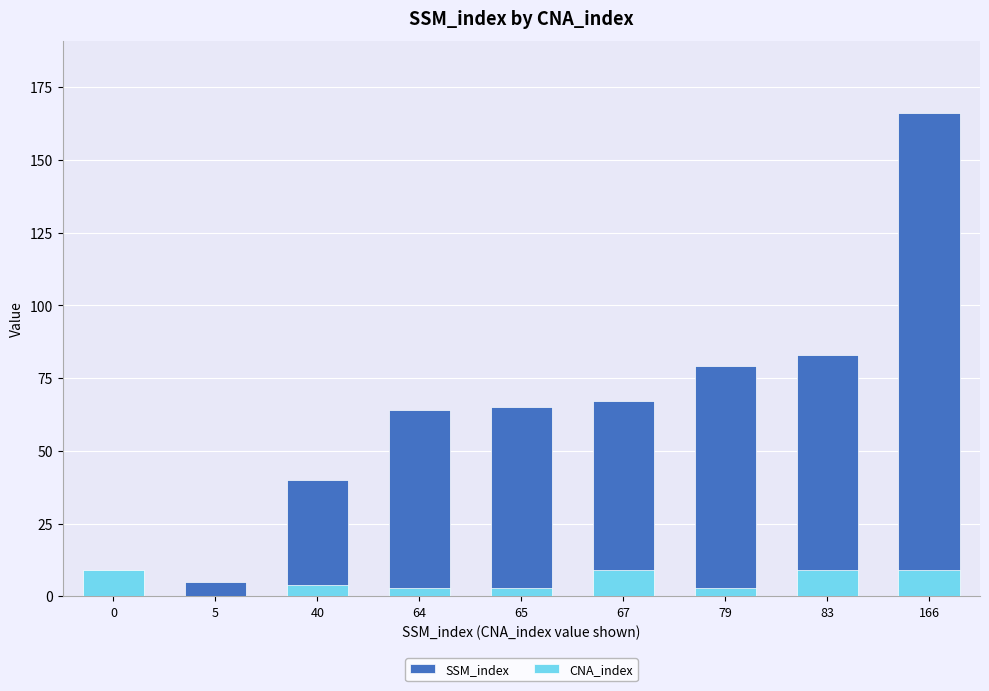

What is the difference between the second highest and second lowest values in the SSM_index series?

78